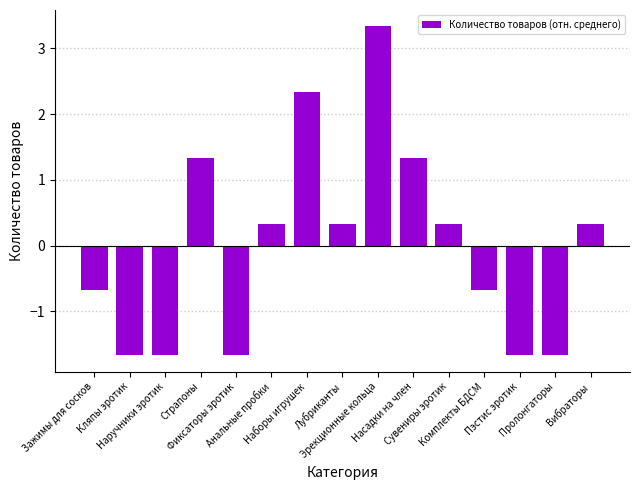

Count the number of values greater than 0.

8